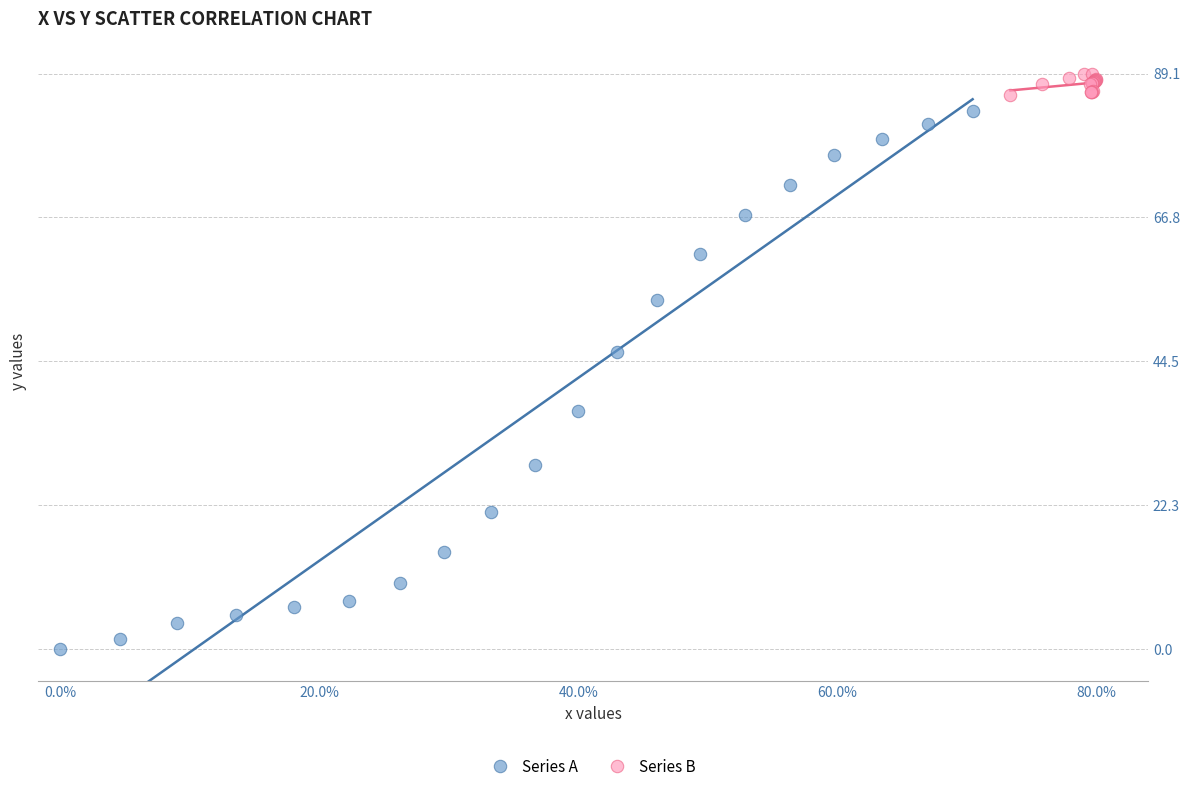

Which series reaches the maximum Y coordinate?

Series B